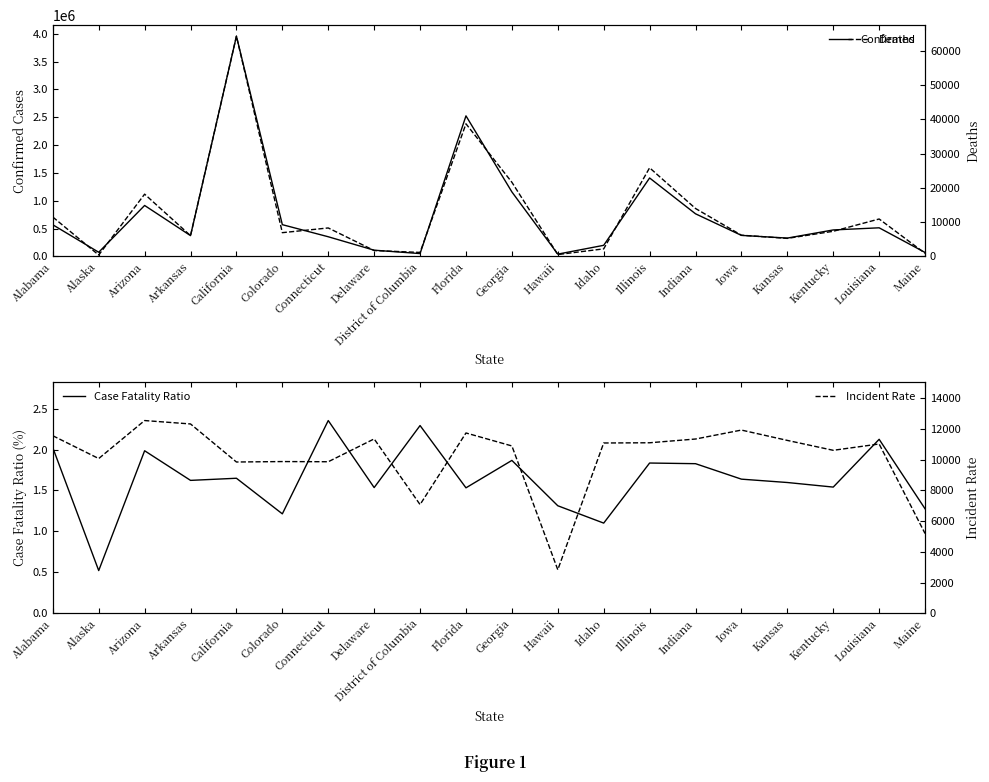

What is the difference between the highest and lowest values at District of Columbia?

49970.7